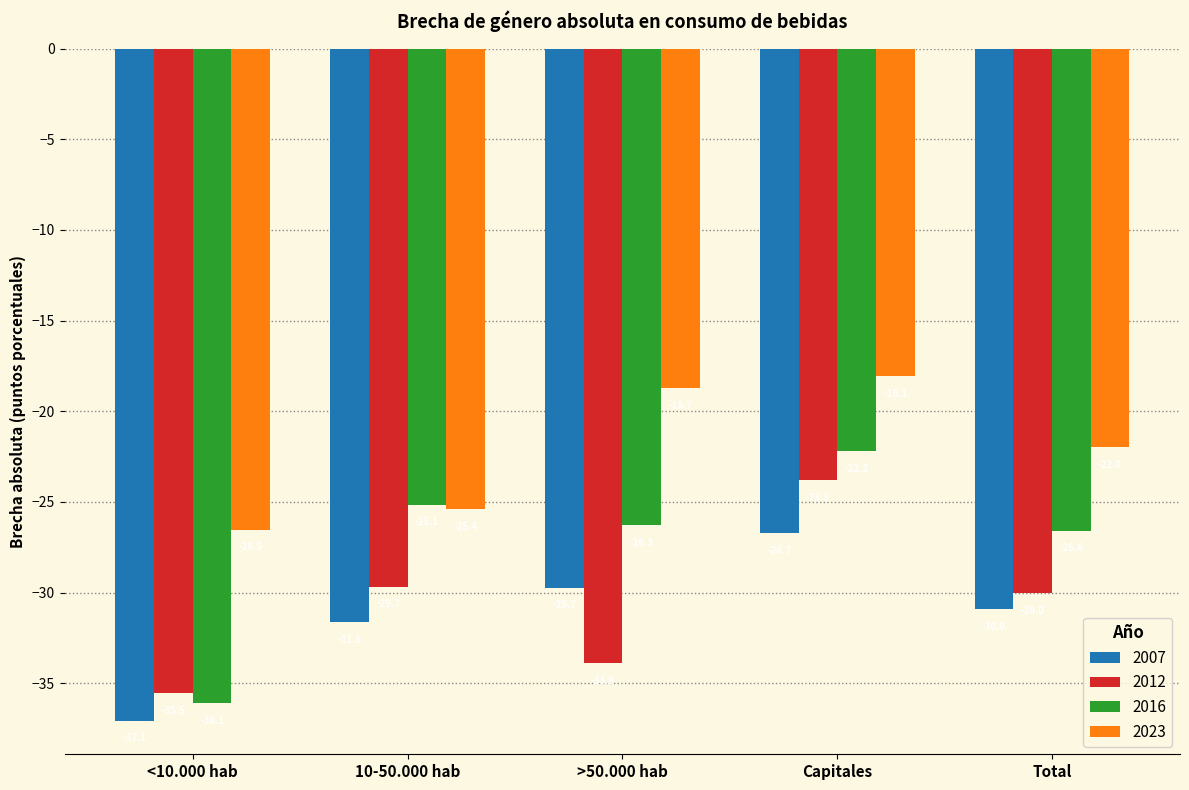

Where is 2016 nearest to the value -29?

Total